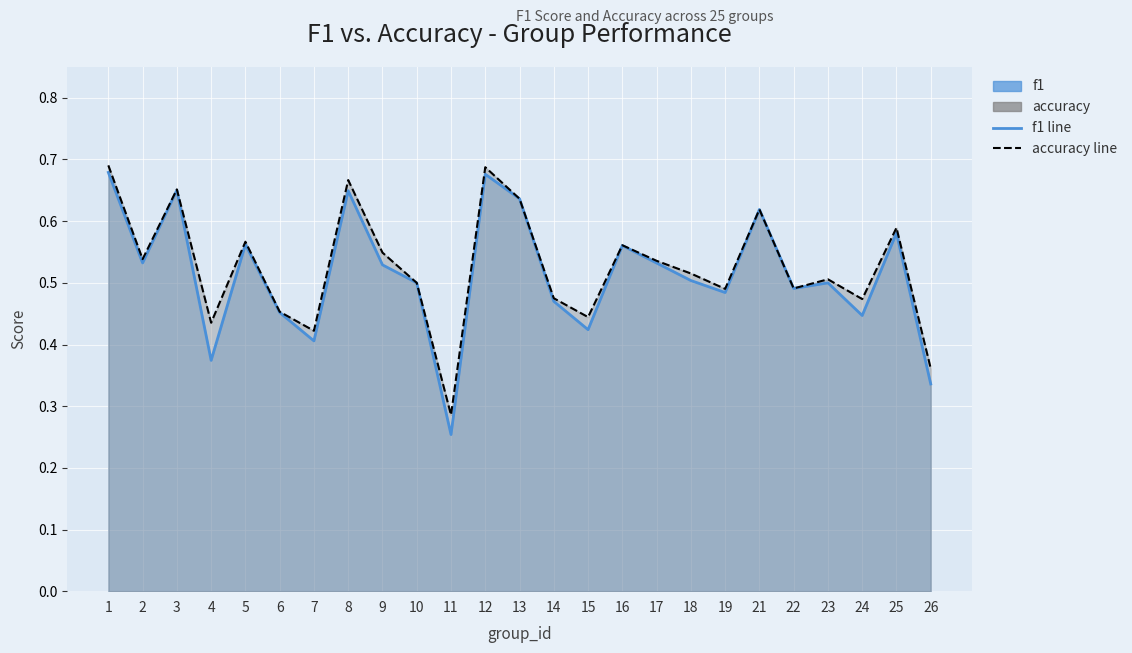

How many f1_line values are between 0 and 1?

25